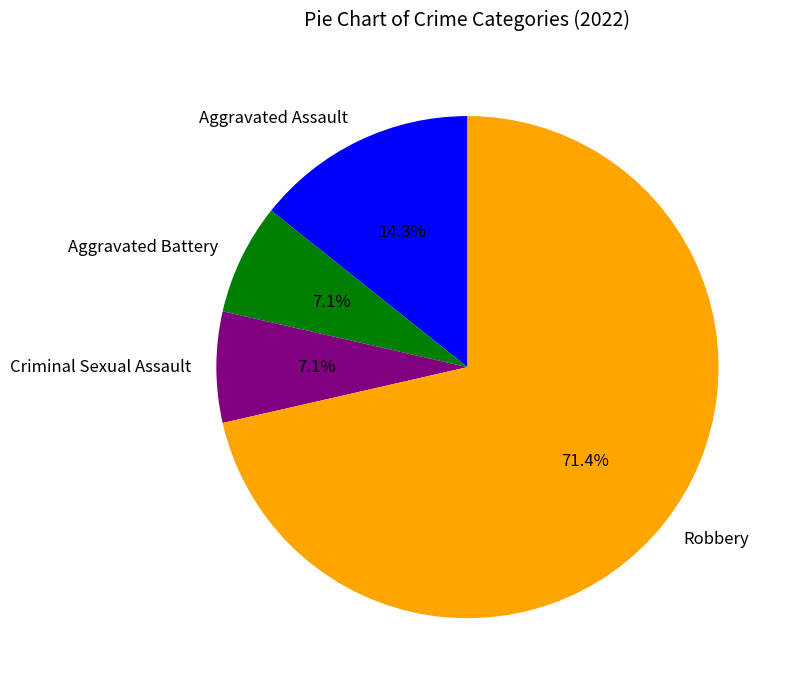

Count the number of slices in the pie.

4